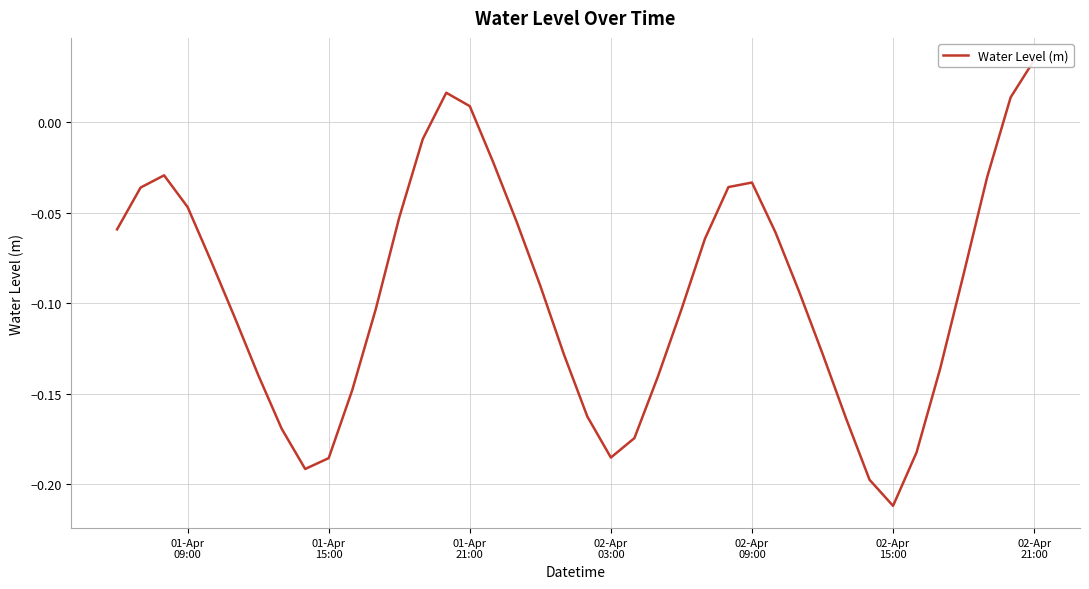

What is the difference between the maximum and second lowest values?

0.2